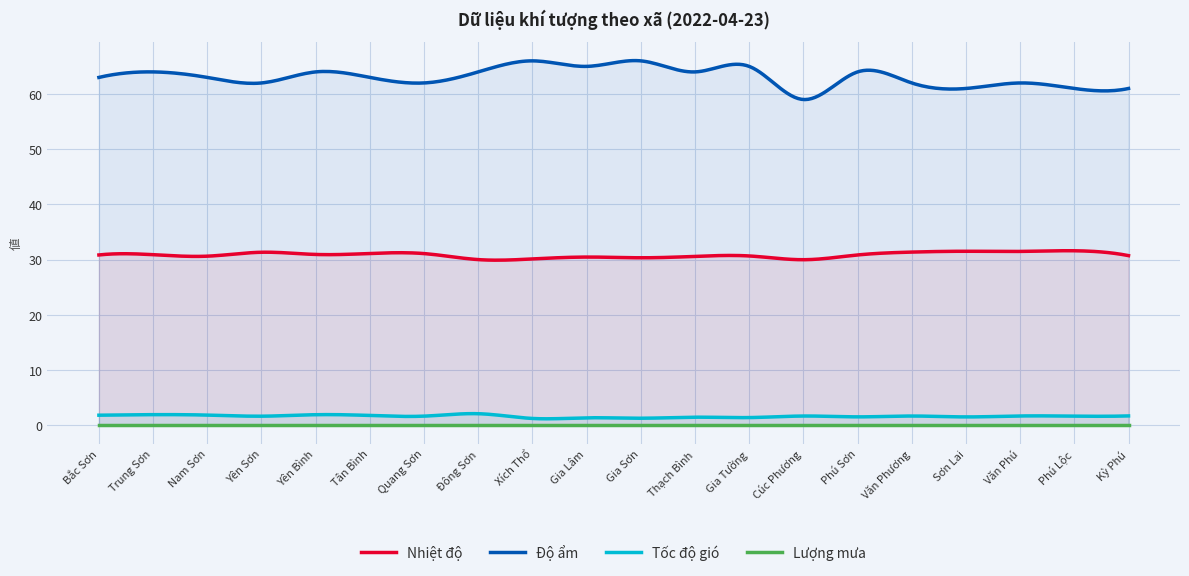

What is the difference between the highest and lowest values at Gia Lâm?

65.0